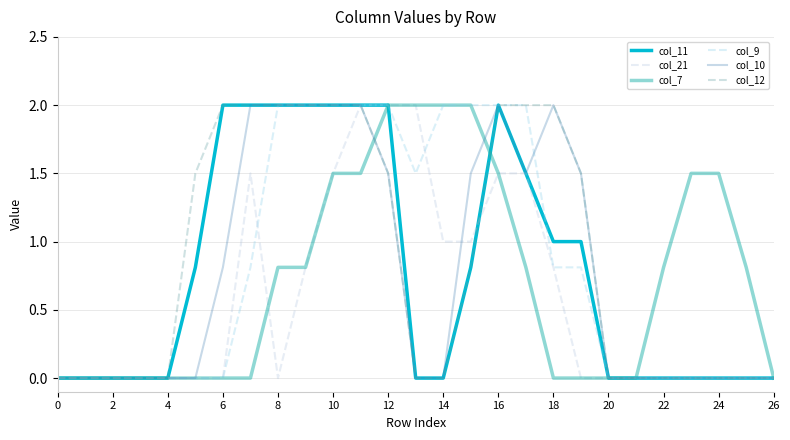

What is the maximum value for col_9?

2.0